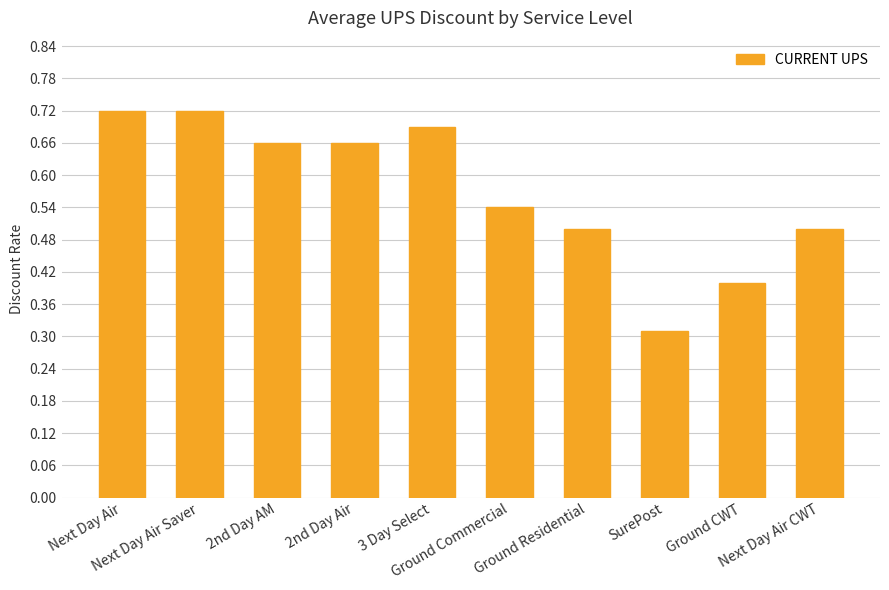

Count the values in the range 0 to 1.

10